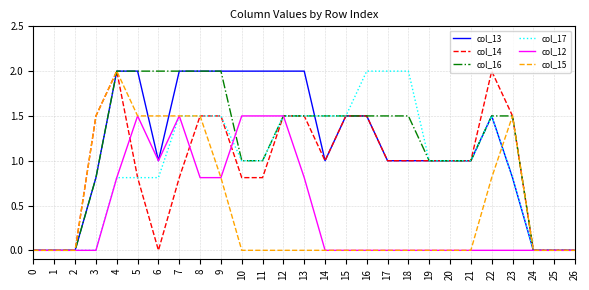

At which category is the sum across all series the highest?

4